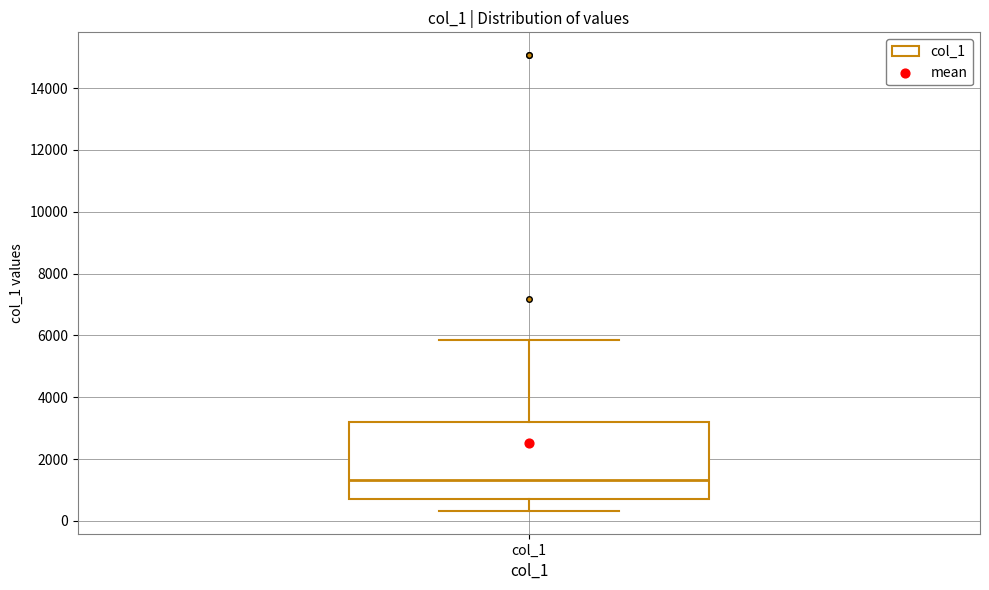

Read this box plot against the y-axis: the position of the median line, the range covered by the box, and the ends of both whiskers. The values are not printed on the chart, so give them approximately, as read against the axis.

median 1400, box 800 to 3200, whiskers 400 to 5800